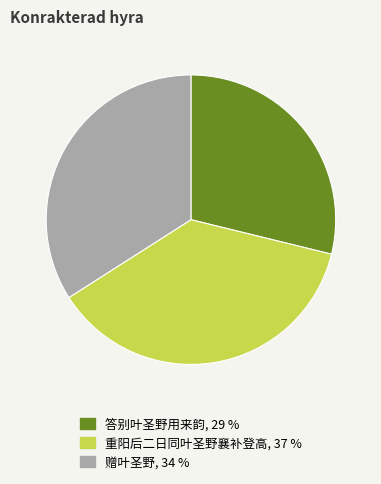

True or false: 答别叶圣野用来韵 accounts for 29% of the total.

True